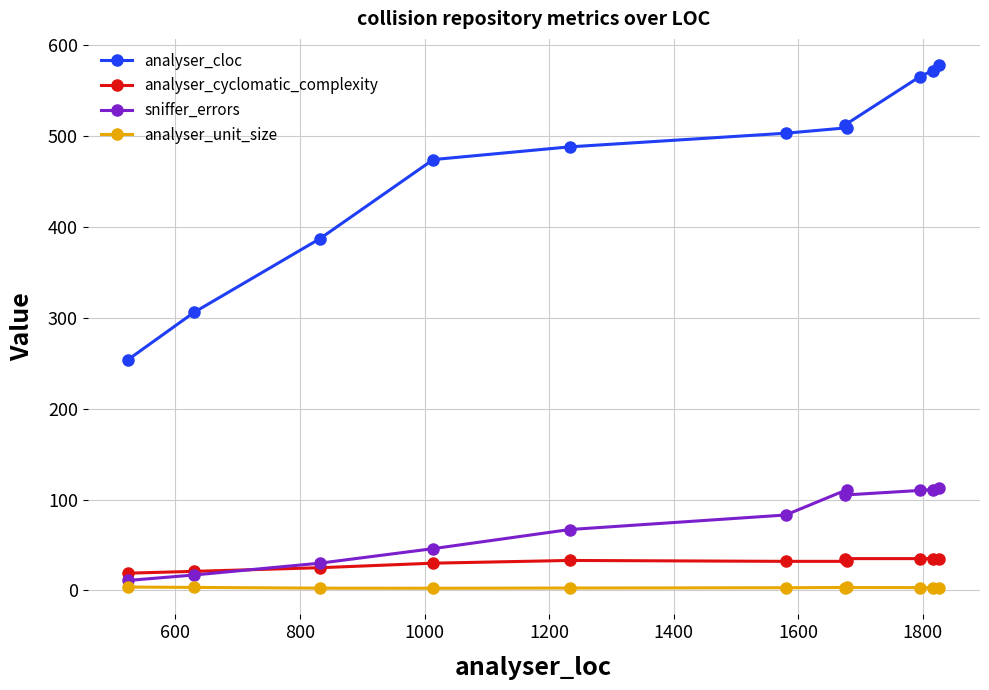

List the series in order of their peak value, highest first.

analyser_cloc, sniffer_errors, analyser_cyclomatic_complexity, analyser_unit_size